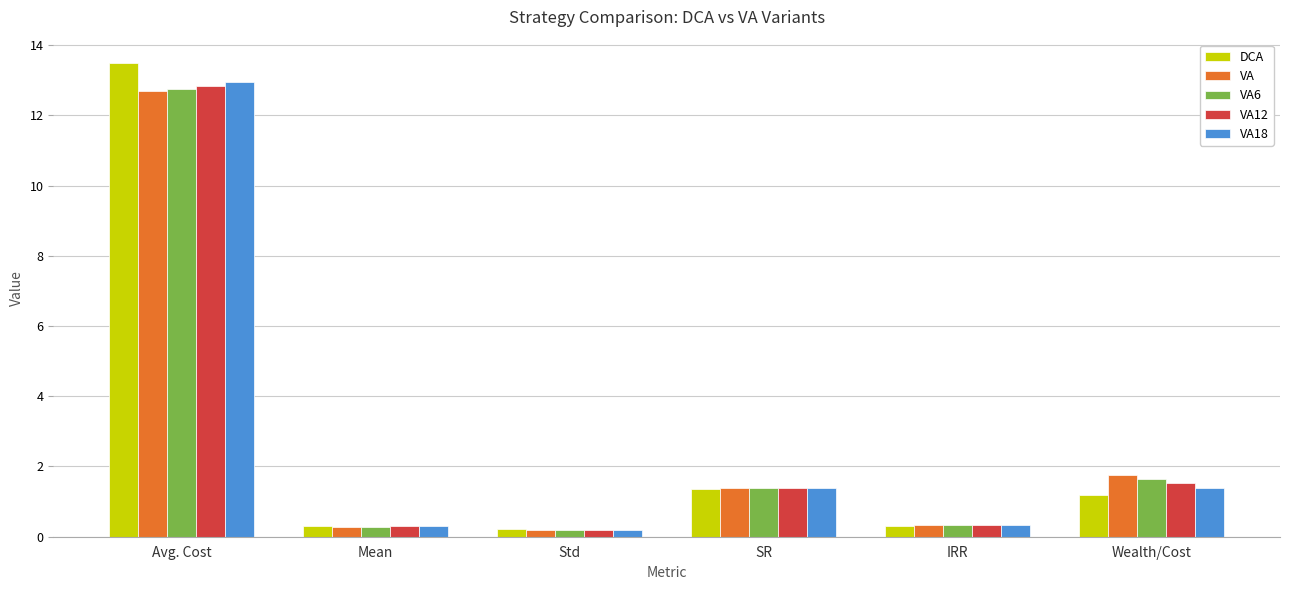

At which category is the sum across all series the highest?

Avg. Cost